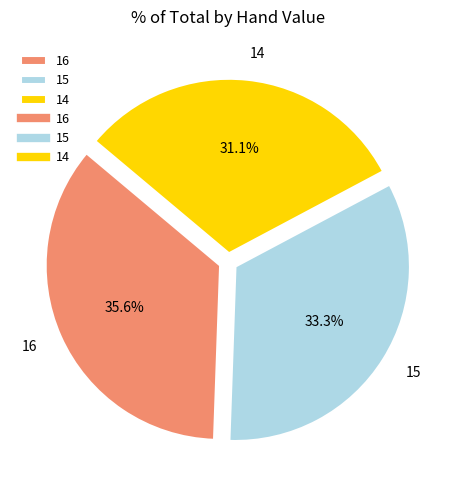

Which slice is the largest?

16